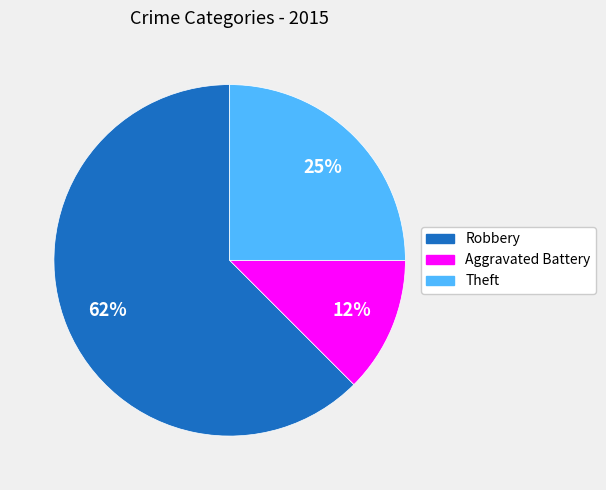

Between Aggravated Battery and Theft, which is larger?

Theft